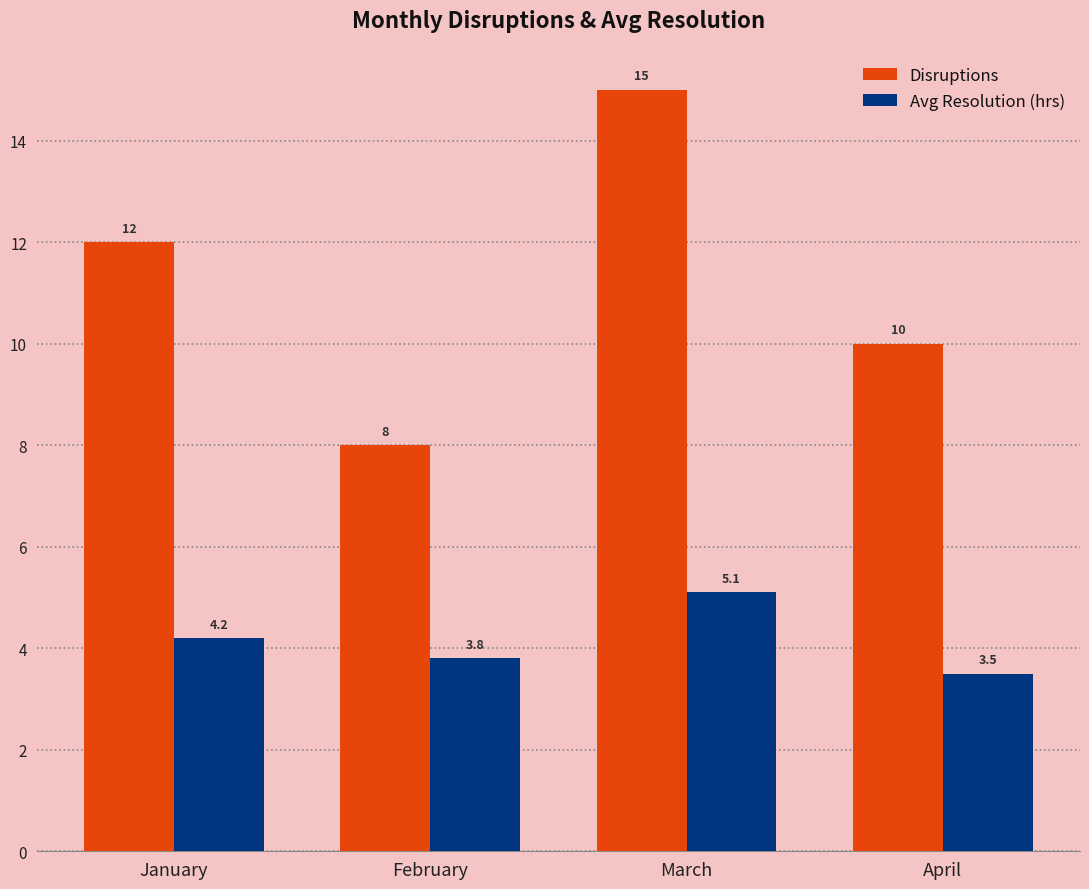

The Avg Resolution (hrs) series shows 5.1 at March. True or false?

True